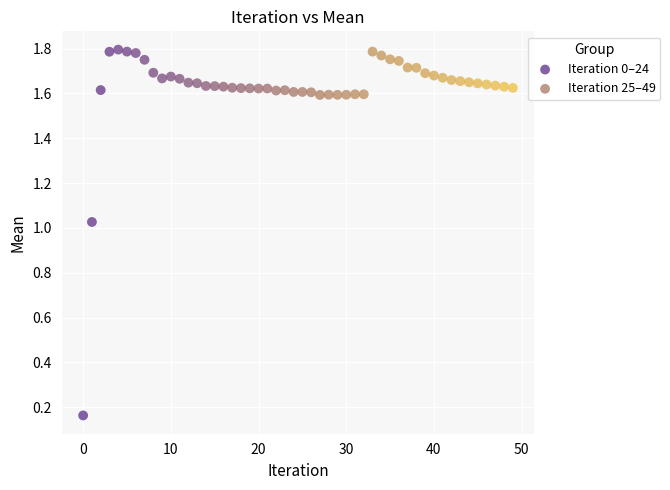

Which series contains the lowest Y value?

Iteration 0–24